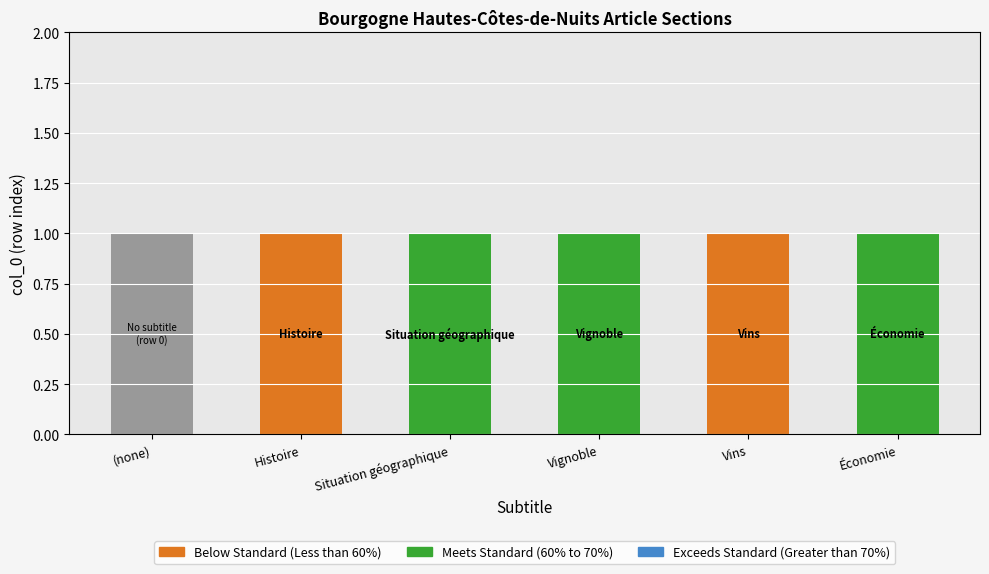

Reading left to right, transcribe the values for Meets Standard (60% to 70%).

(none)=0	Histoire=0	Situation géographique=1	Vignoble=1	Vins=0	Économie=1